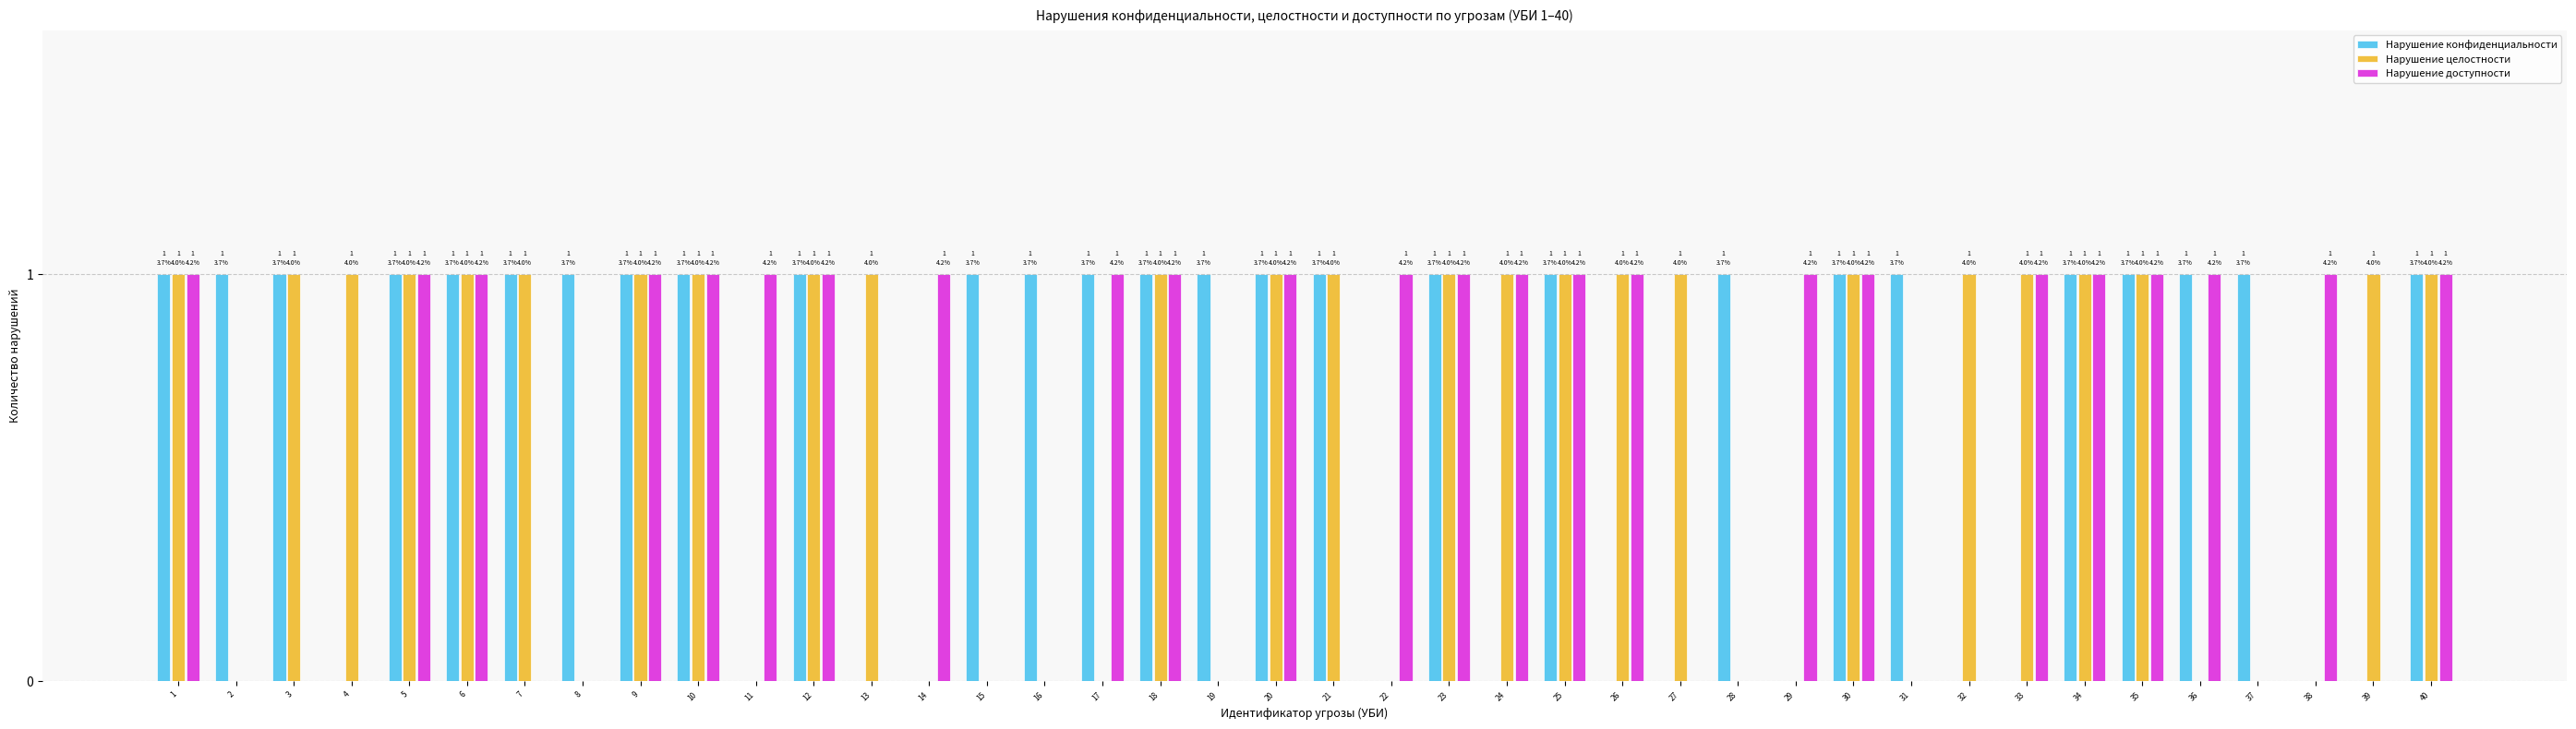

Is the value of Нарушение целостности at 31 greater than the value of Нарушение конфиденциальности at 7?

No